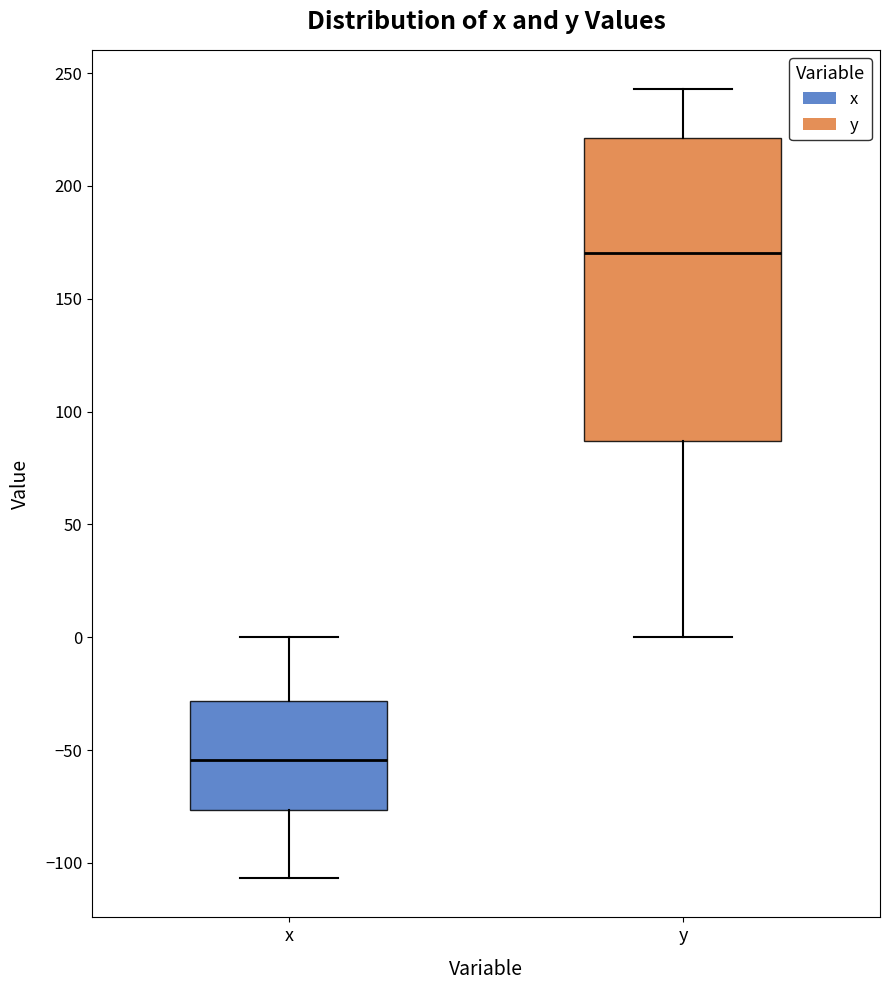

Reading left to right, read every box against the y-axis: the position of its median line, the range the box covers, and the ends of its whiskers. The values are not printed on the chart, so give them approximately, as read against the axis.

x: median -55, box -75 to -30, whiskers -105 to 0
y: median 170, box 85 to 220, whiskers 0 to 245